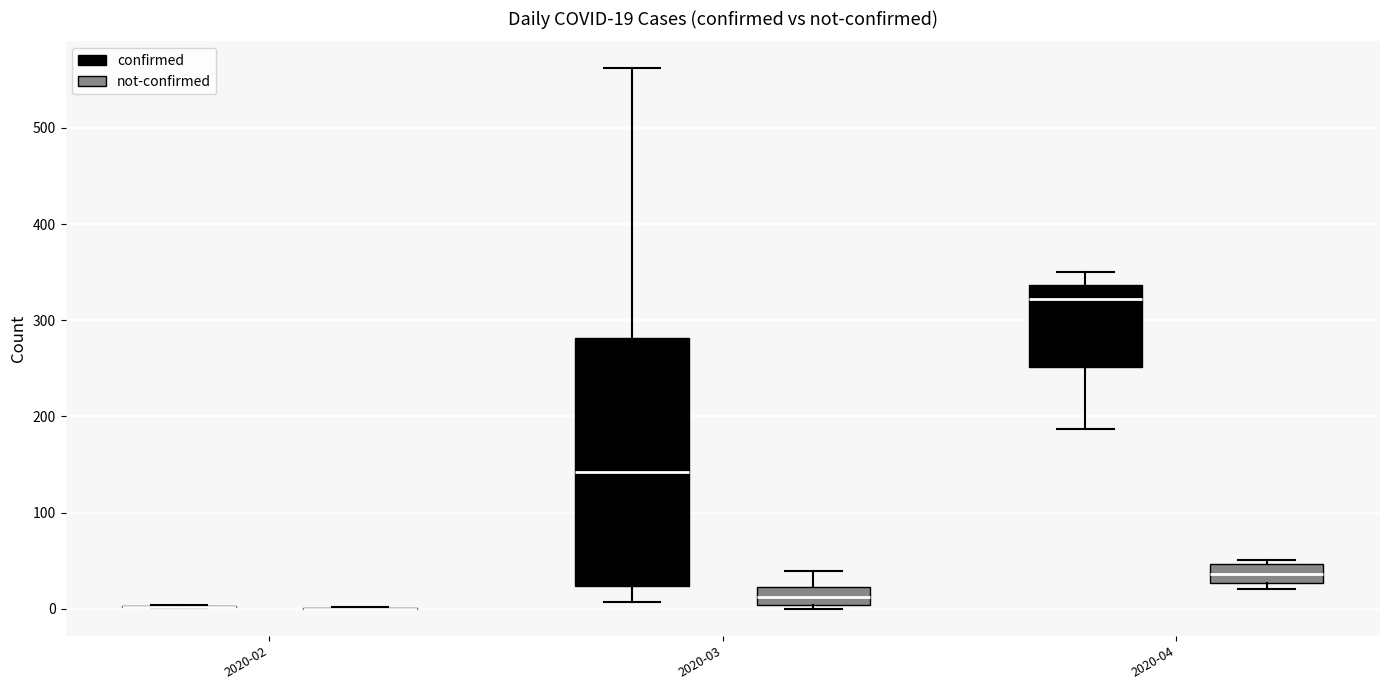

Comparing the boxes themselves (not the whiskers), which one is the tallest?

2020-03 (confirmed)